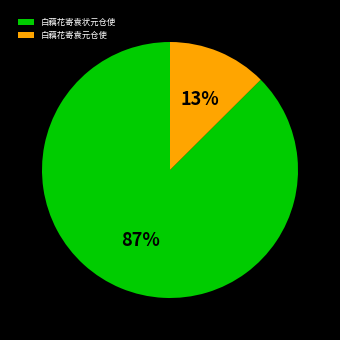

Does 白藕花寄袁元仓使 account for over 50% of the chart?

No